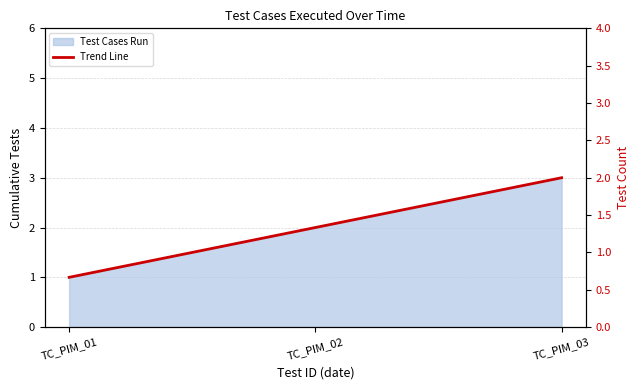

List the labels in order of value, largest first.

TC_PIM_03, TC_PIM_02, TC_PIM_01